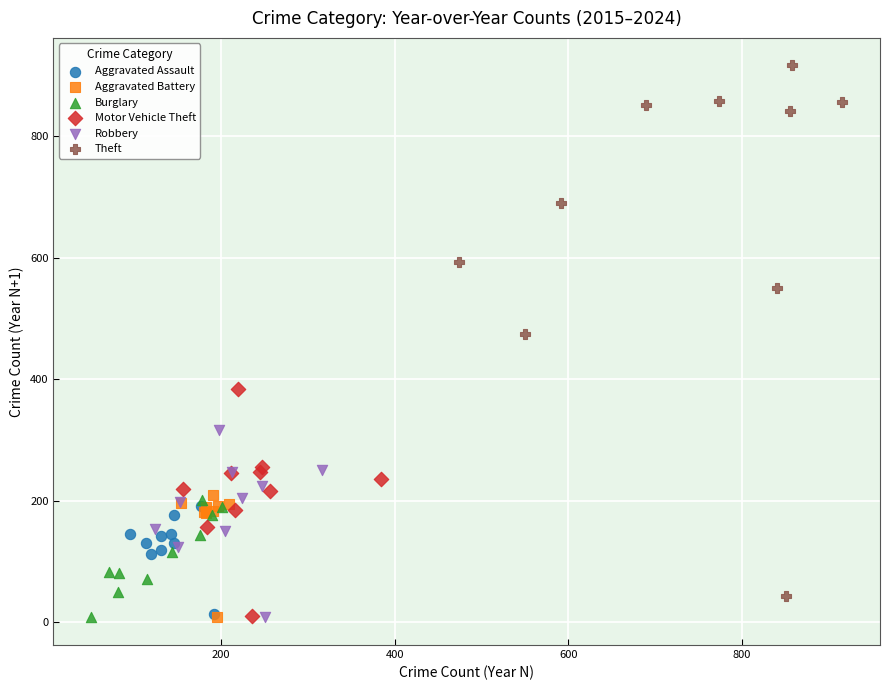

Which series has the largest Y range (max minus min)?

Theft